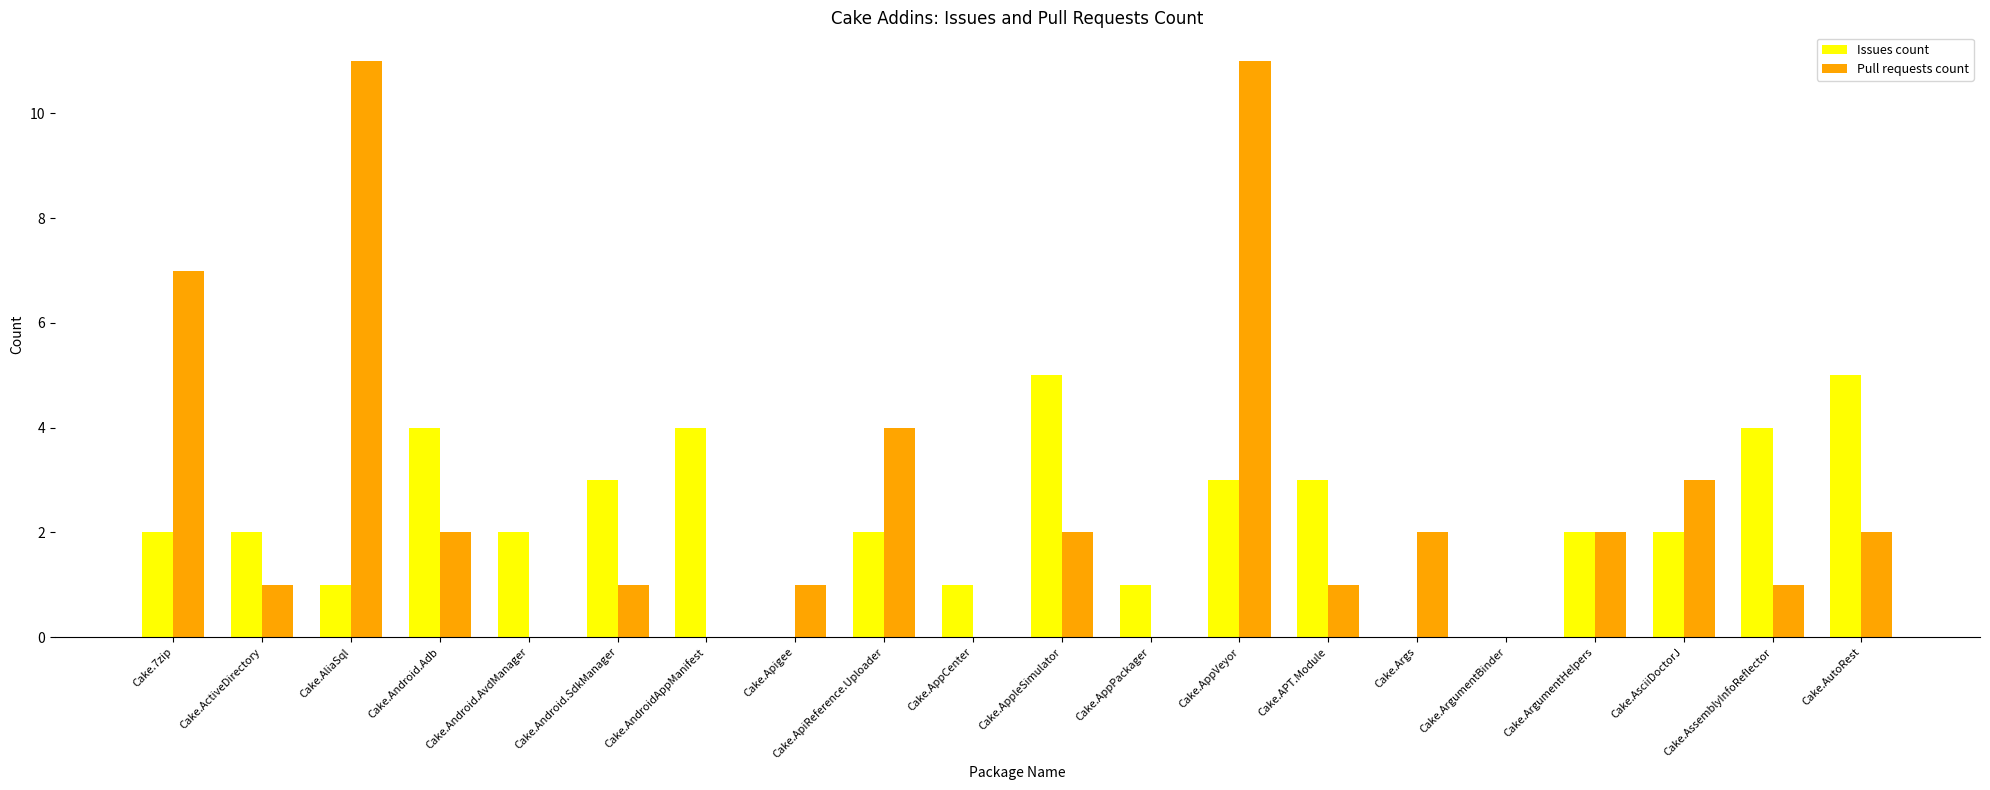

What is the sum of the Pull requests count values at Cake.ArgumentHelpers and Cake.Apigee?

3